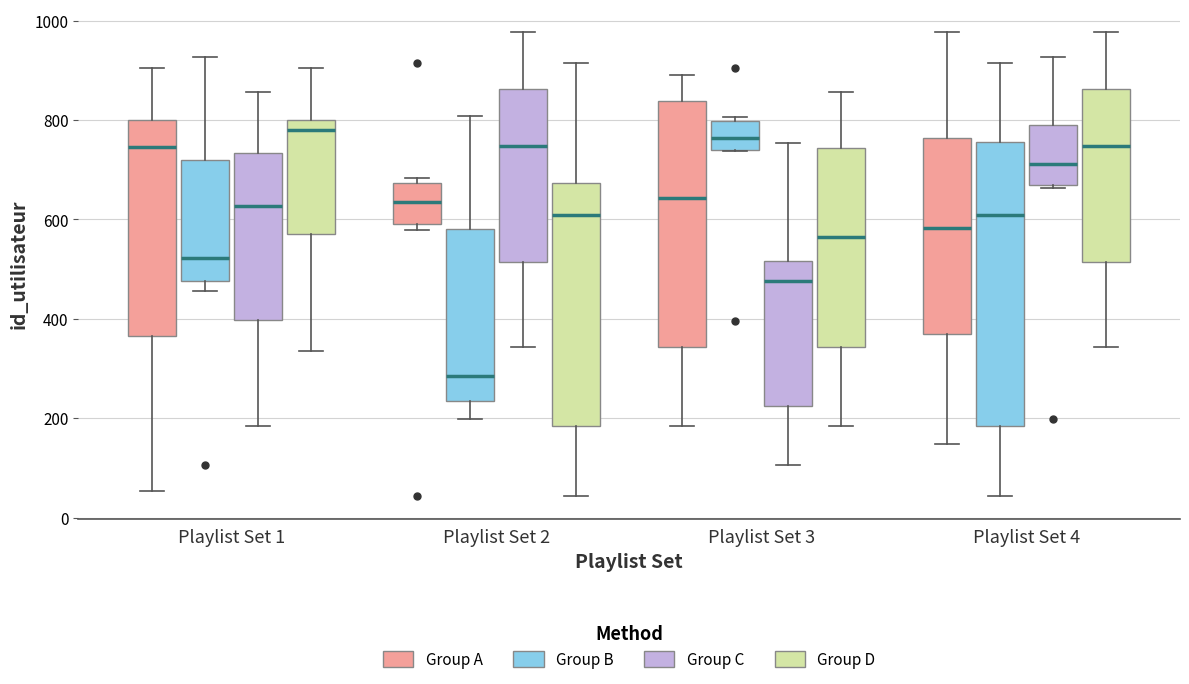

Where is the lower edge of the box for Playlist Set 3 (Group A) on the y-axis? The values are not printed on the chart, so give them approximately, as read against the axis.

340